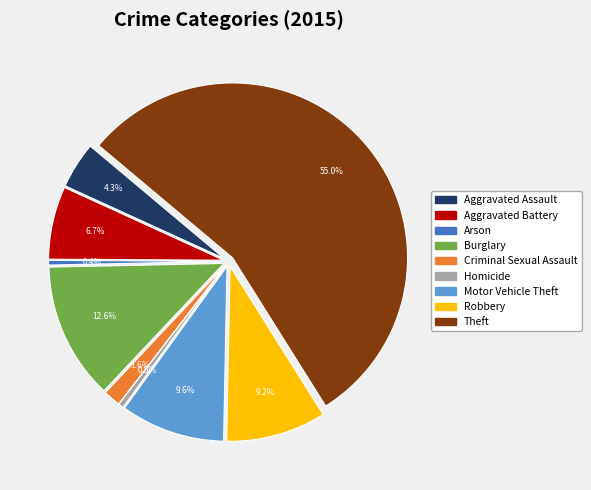

Is it true that Criminal Sexual Assault is 2% of the pie?

True